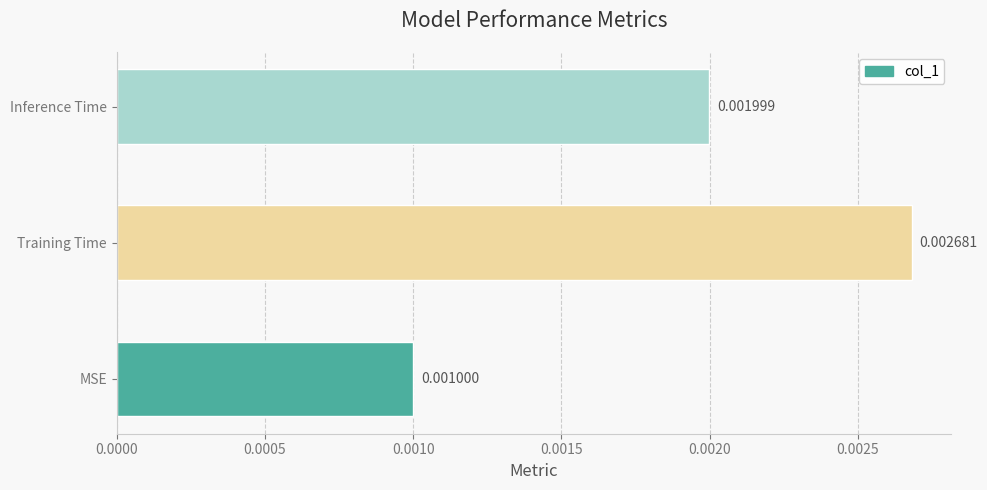

Between Inference Time and MSE, which is larger?

Inference Time